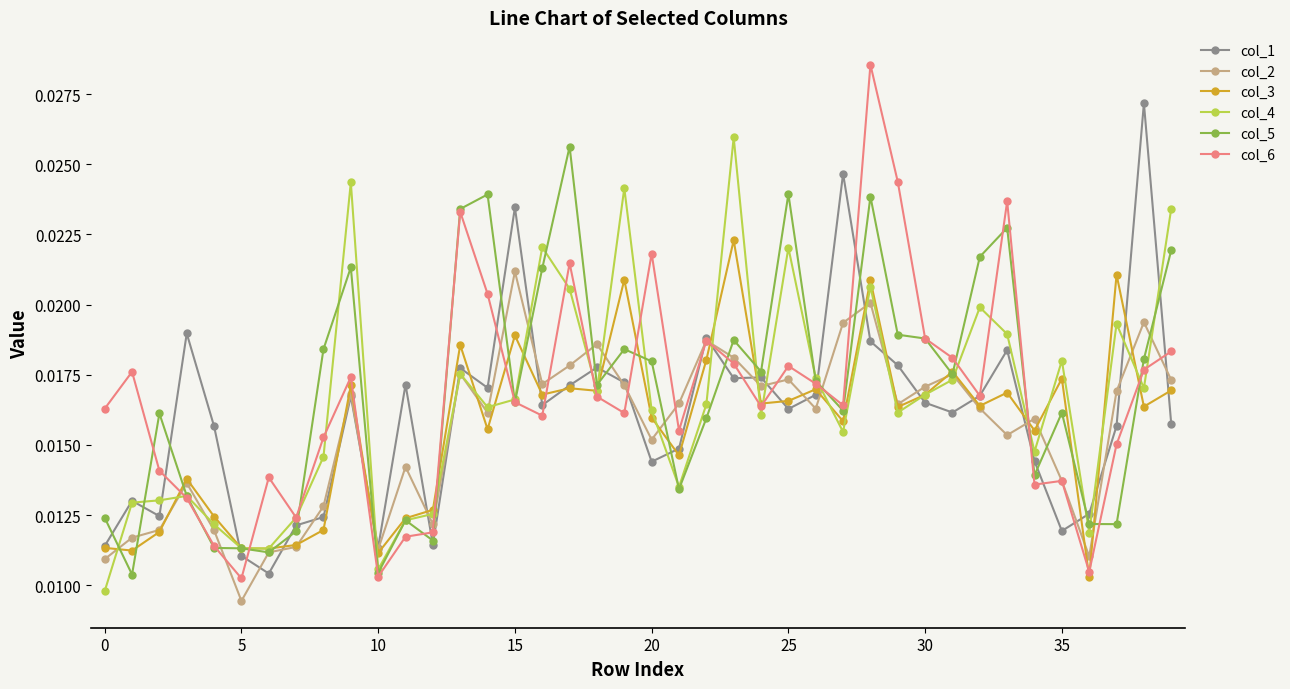

True or false: col_3 and col_6 intersect in this chart.

True